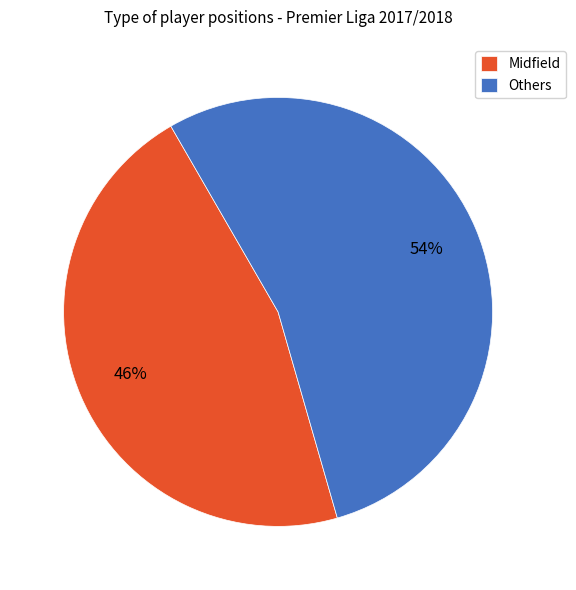

Is there a majority slice in this chart?

Yes